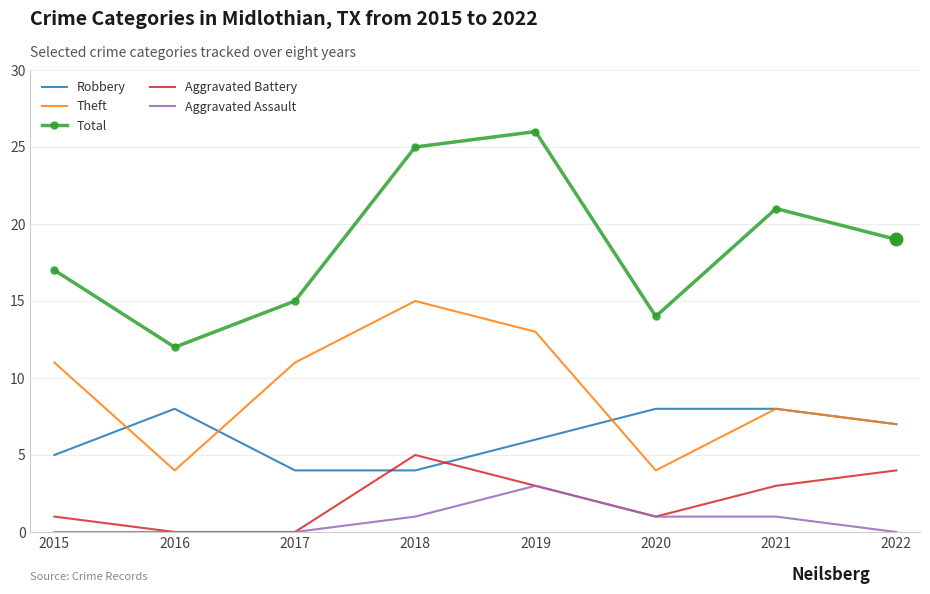

What value does the Total series have at 2016?

12